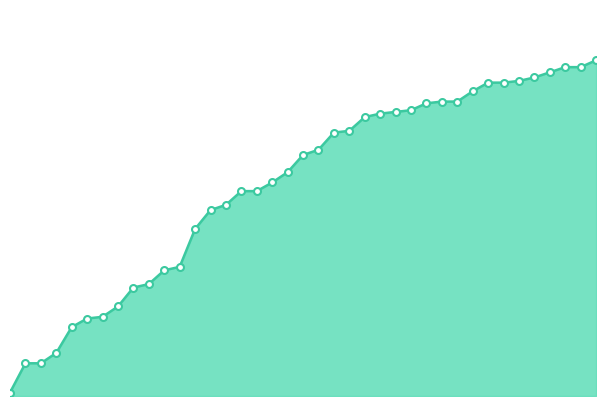

True or false: the data has more than 2 interior local peaks.

False